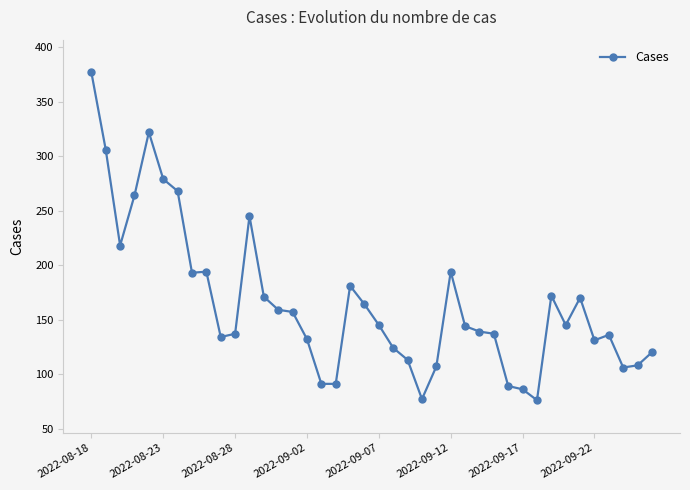

What is the value of the 40th point from the left?

120